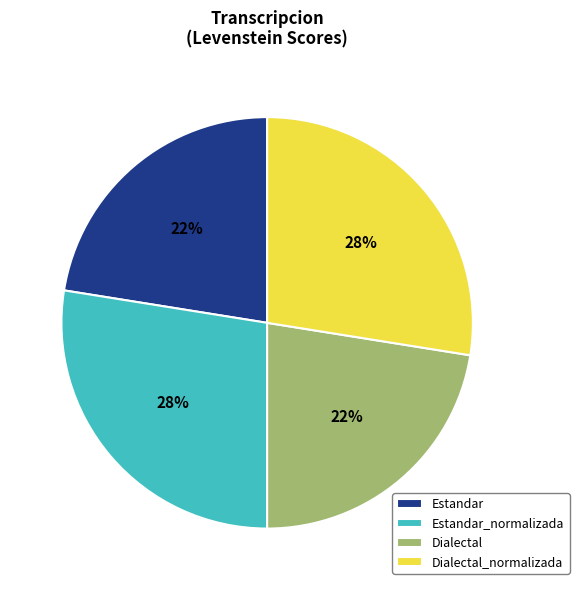

How many slices are in this pie chart?

4